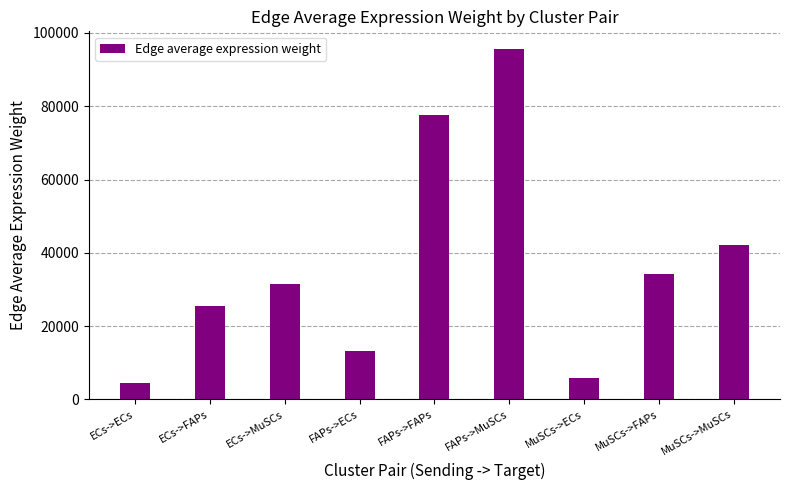

Reading left to right, extract all data points from this chart.

ECs->ECs=4351.1	ECs->FAPs=25488.7	ECs->MuSCs=31444.8	FAPs->ECs=13237.9	FAPs->FAPs=77547.3	FAPs->MuSCs=95668.4	MuSCs->ECs=5839.1	MuSCs->FAPs=34205.0	MuSCs->MuSCs=42198.0